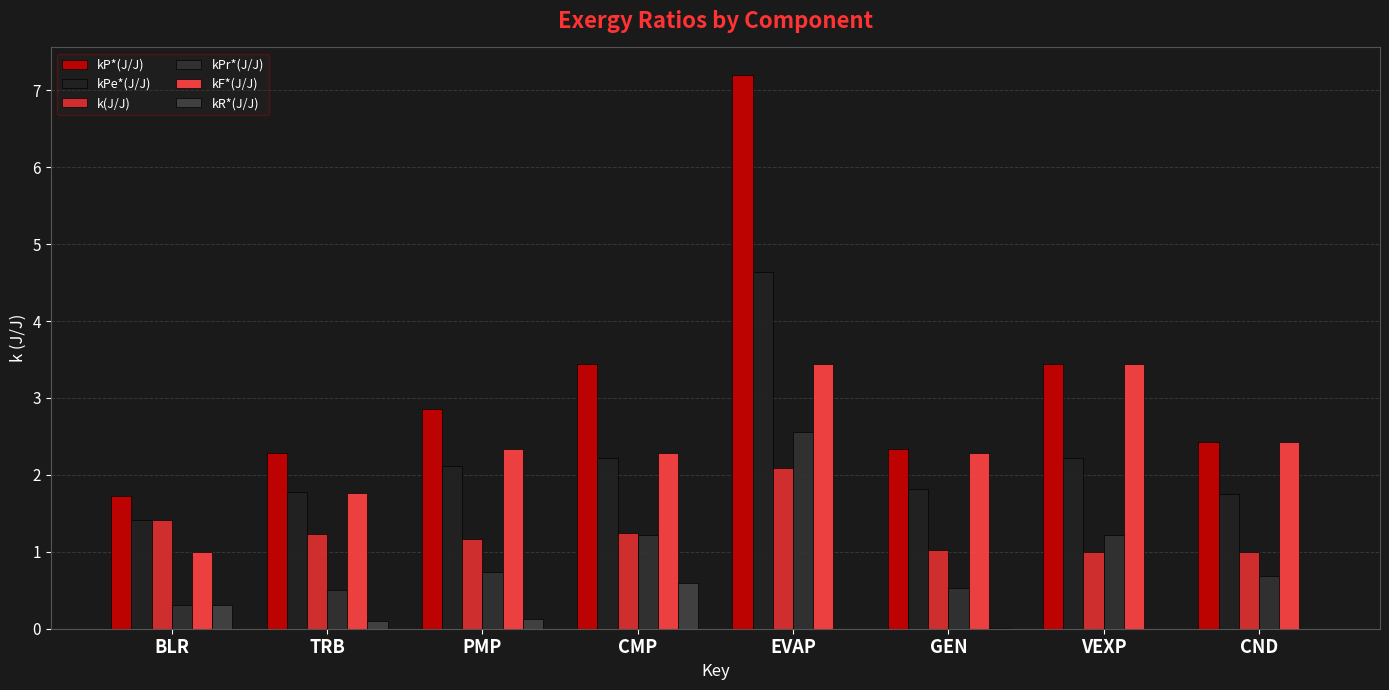

At how many categories does at least one series exceed 6?

1